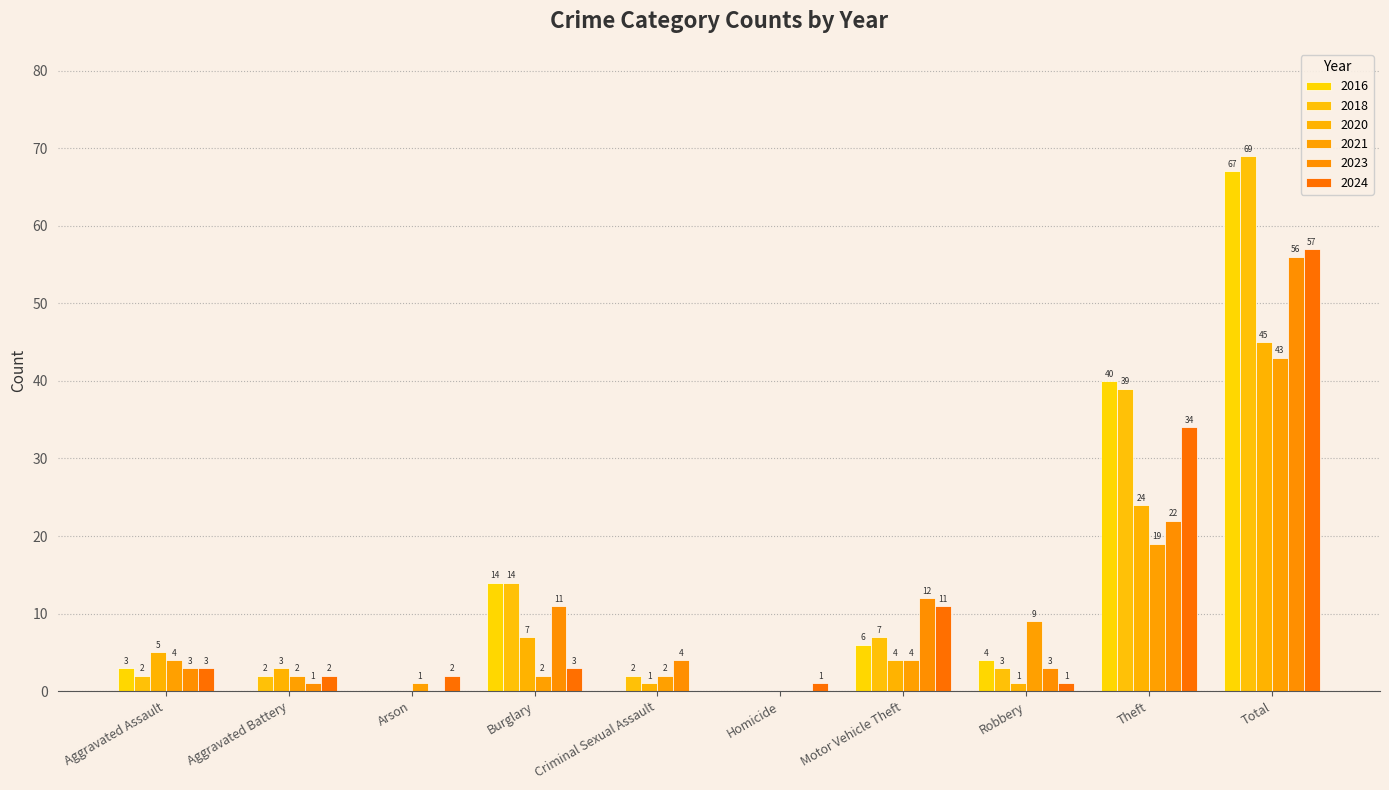

How many positive values does the 2023 series have?

8